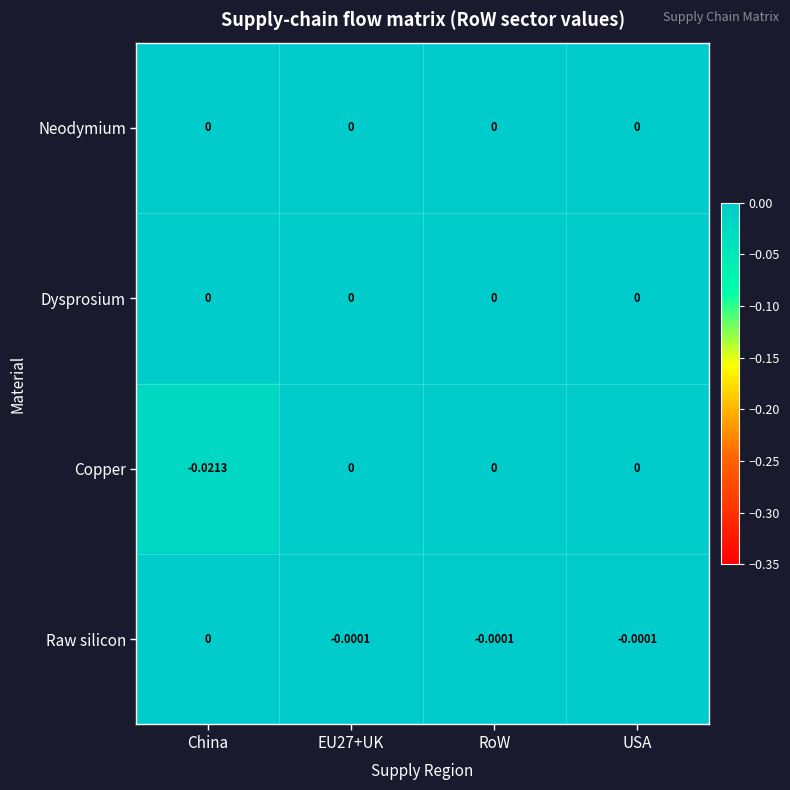

Which label corresponds to the smallest value in the chart?

China